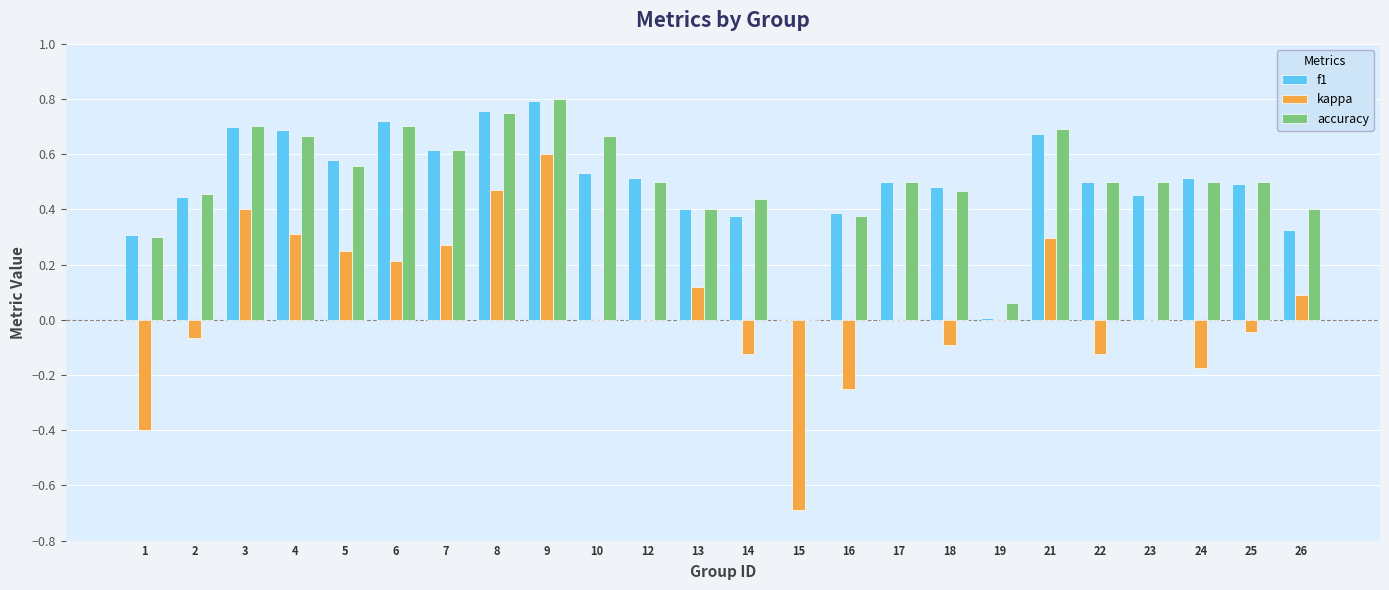

Which series changed the most between 1 and 10?

kappa